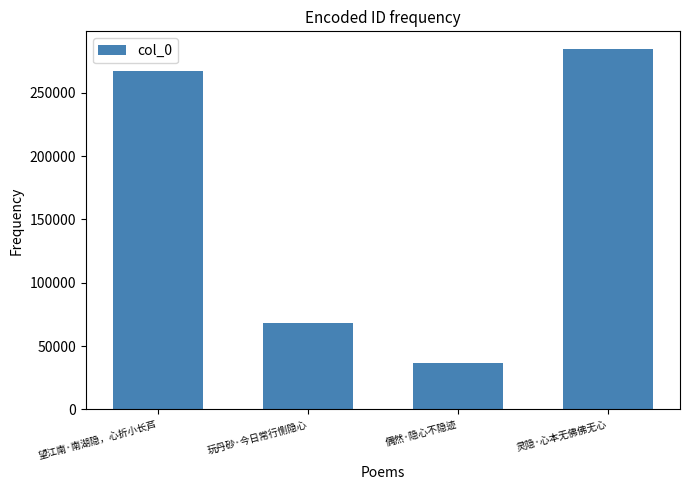

Read the value at 望江南·南湖隐，心折小长芦.

267431